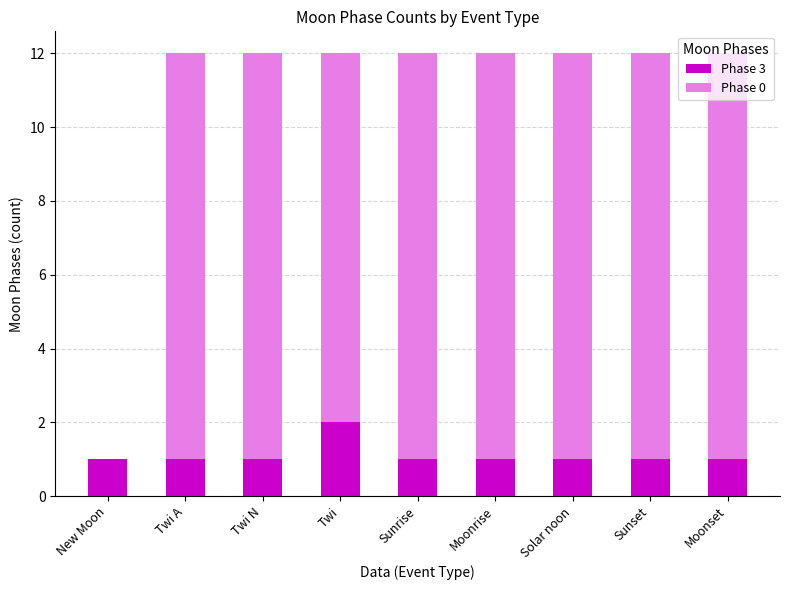

What is the sum of the Phase 3 values at Twi N and Twi?

3